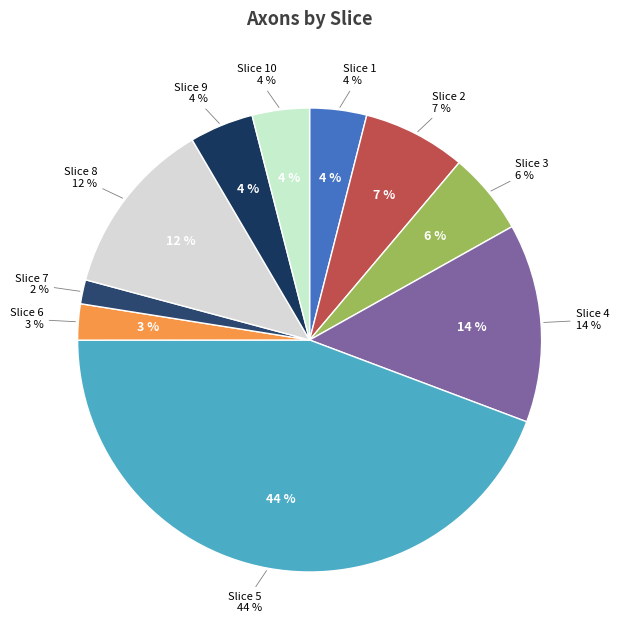

How many segments does this pie chart have?

10